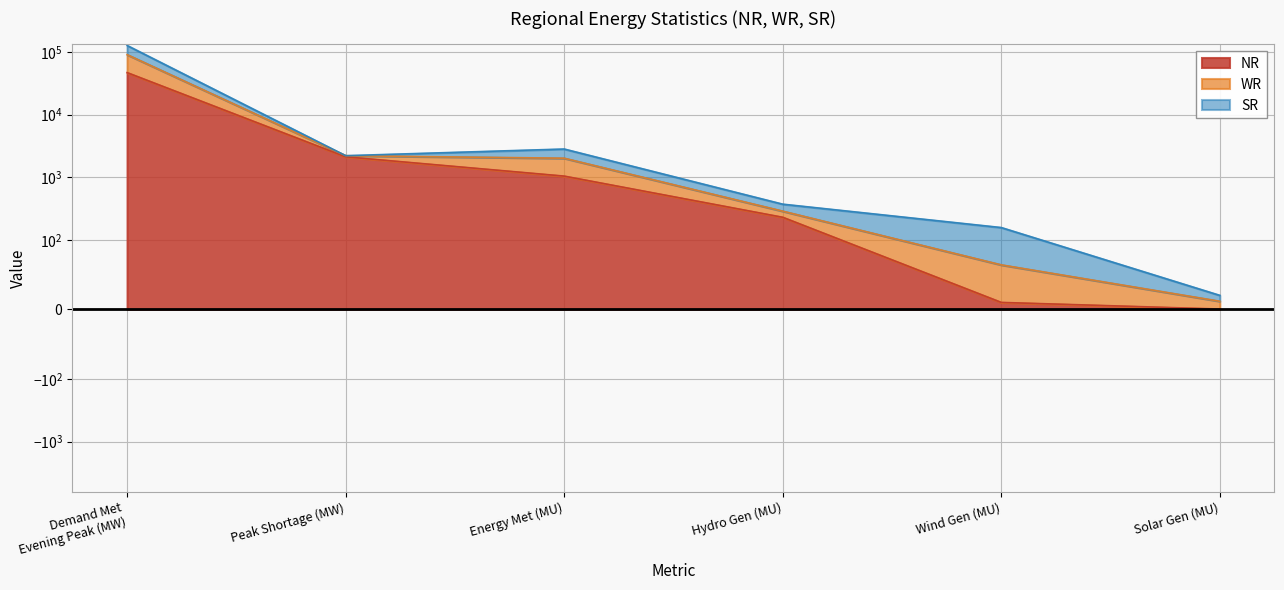

Which series has the largest range (max minus min)?

WR